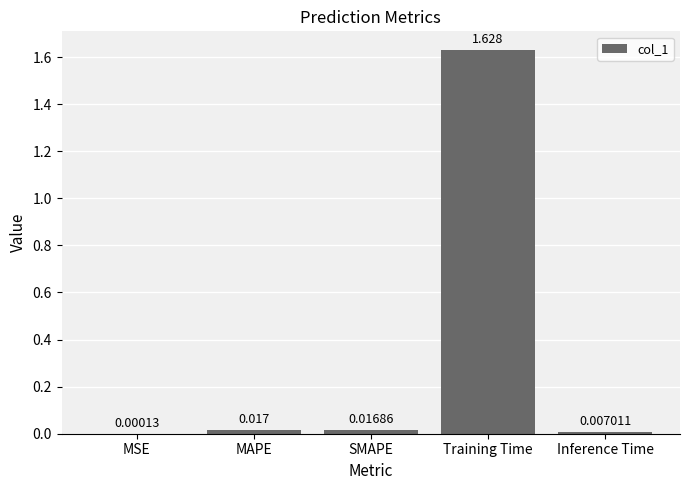

Where is the data nearest to the value 0?

MSE